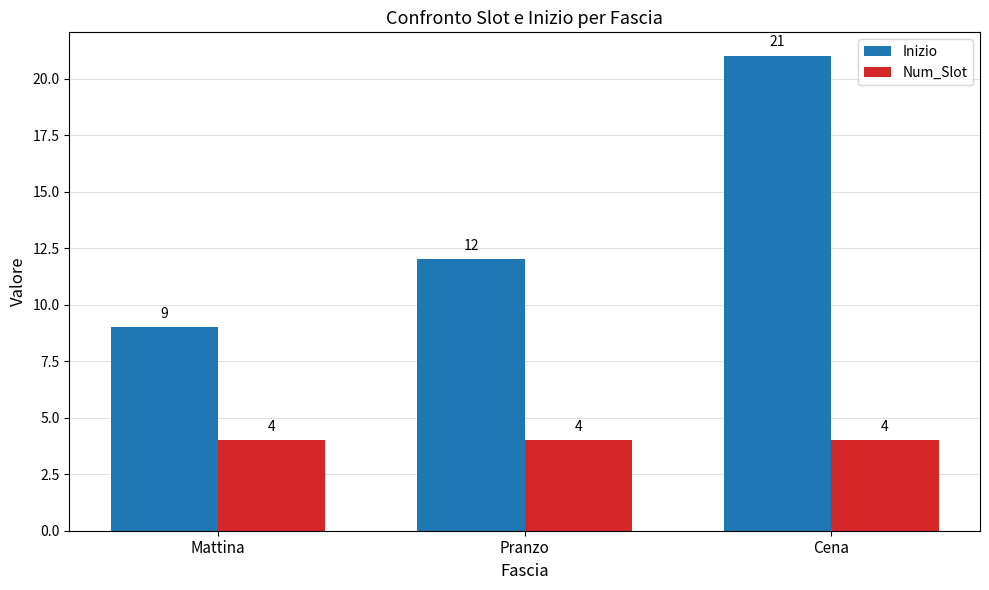

At how many categories does at least one series exceed 15?

1